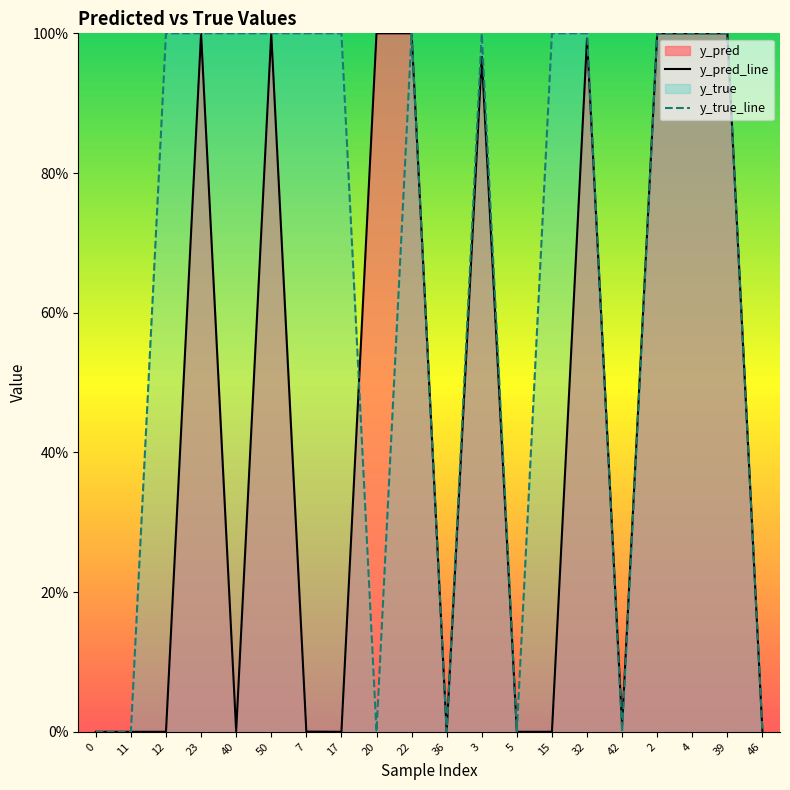

How many interior local valleys does the y_pred_line series have?

6